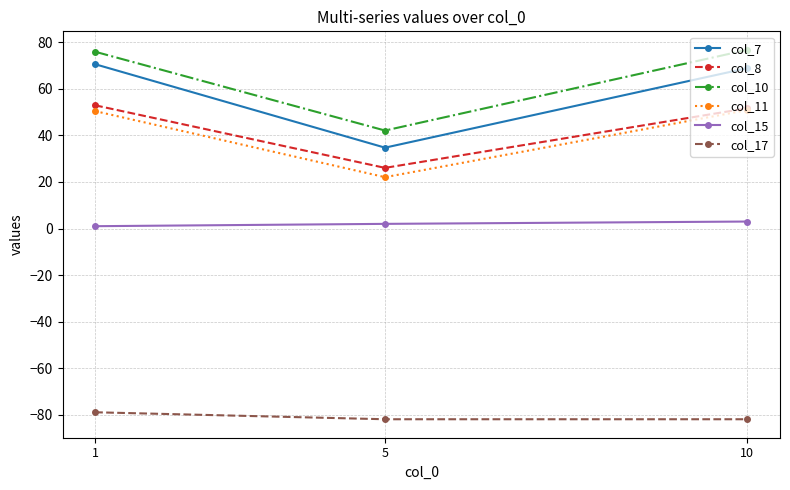

What is the minimum value for col_7?

34.8